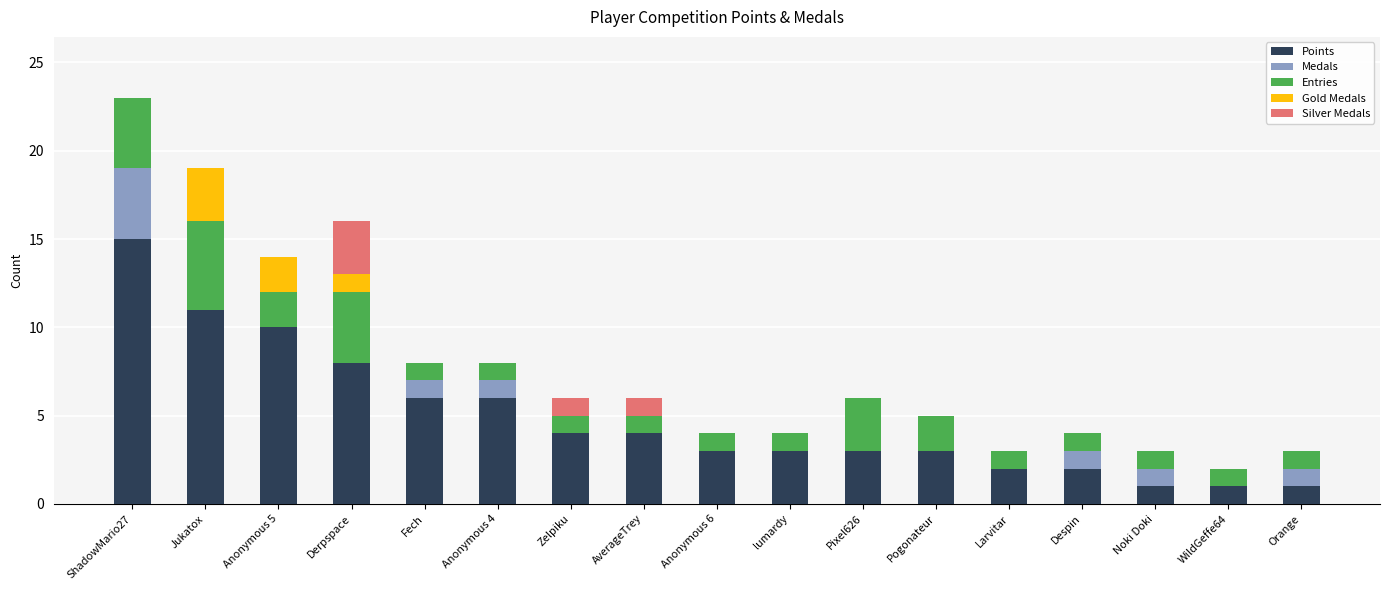

Are the bars horizontal?

No